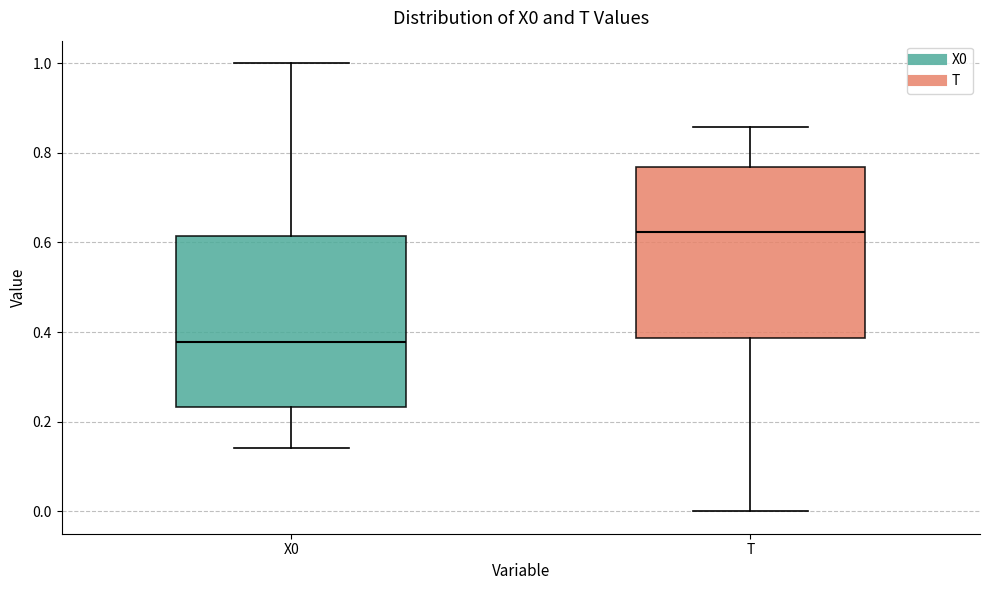

Where is the upper edge of the box for T on the y-axis? The values are not printed on the chart, so give them approximately, as read against the axis.

0.76